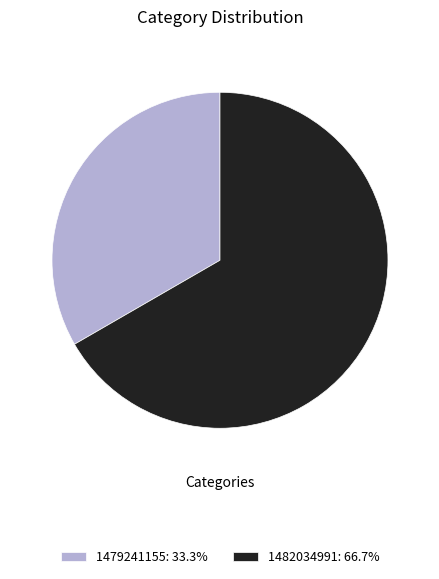

Approximately how many times larger is the value at 1479241155: 33.3% compared to 1482034991: 66.7%?

0.5